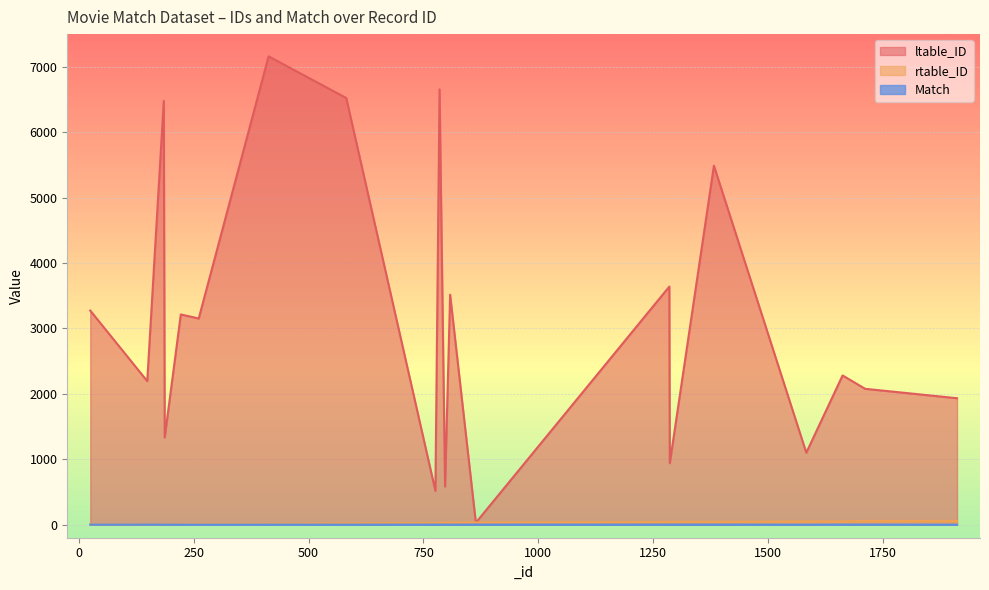

The Match series shows 1 at 187. True or false?

True